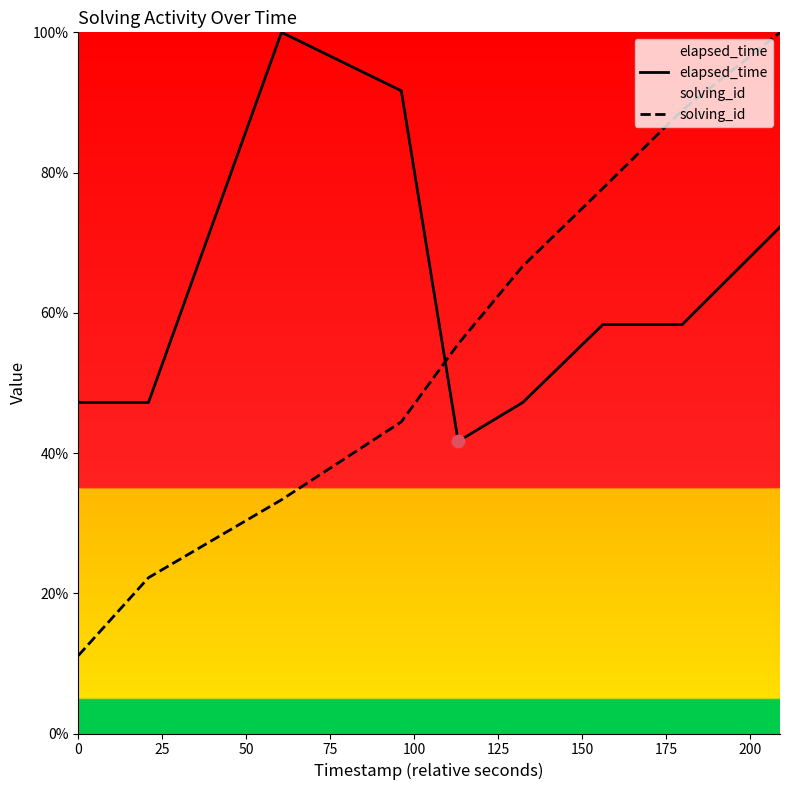

Which series reaches the maximum Y coordinate?

elapsed_time